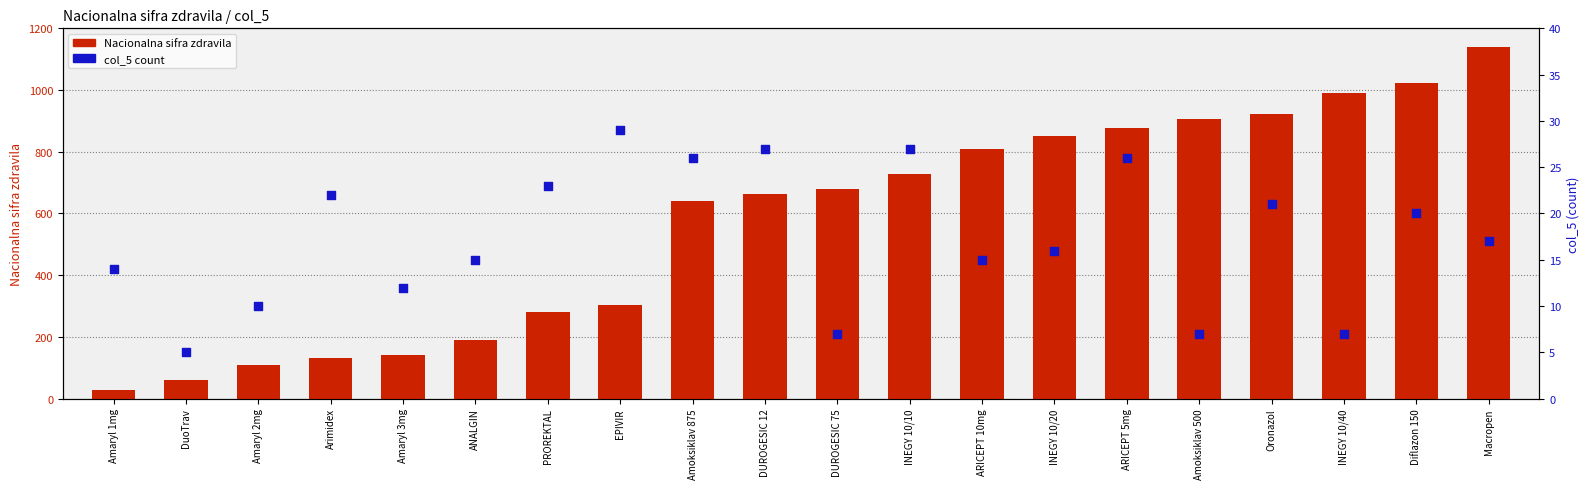

What is the total value across all series at INEGY 10/10?

755